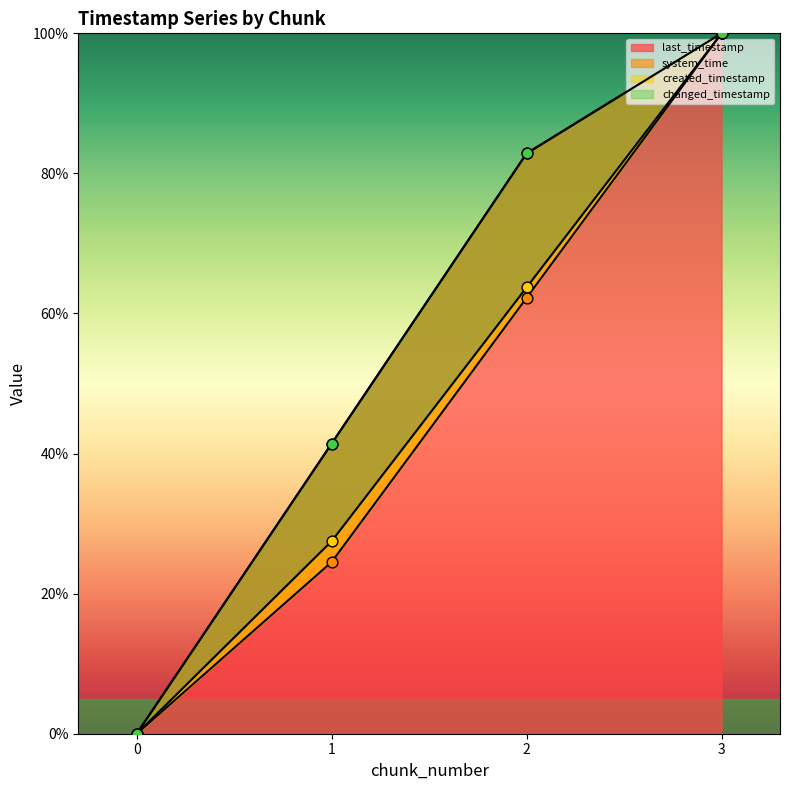

Which series reaches the maximum Y coordinate?

last_timestamp